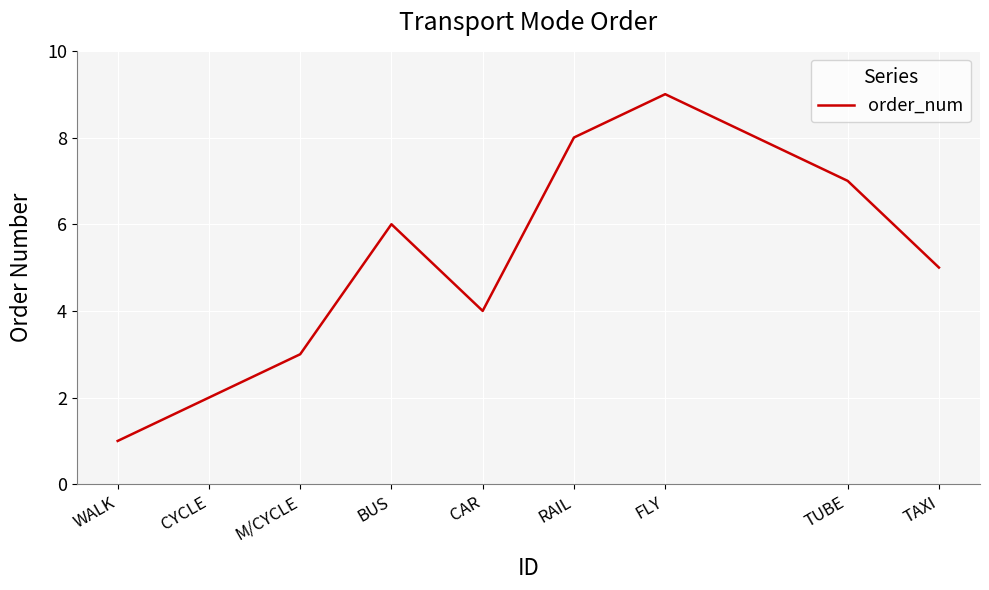

Rank the categories by value from highest to lowest.

FLY, RAIL, TUBE, BUS, TAXI, CAR, M/CYCLE, CYCLE, WALK